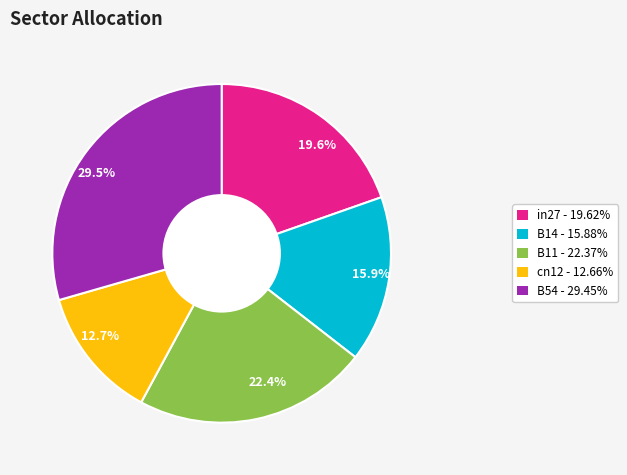

Rank the categories by value from highest to lowest.

29.5%, 22.4%, 19.6%, 15.9%, 12.7%